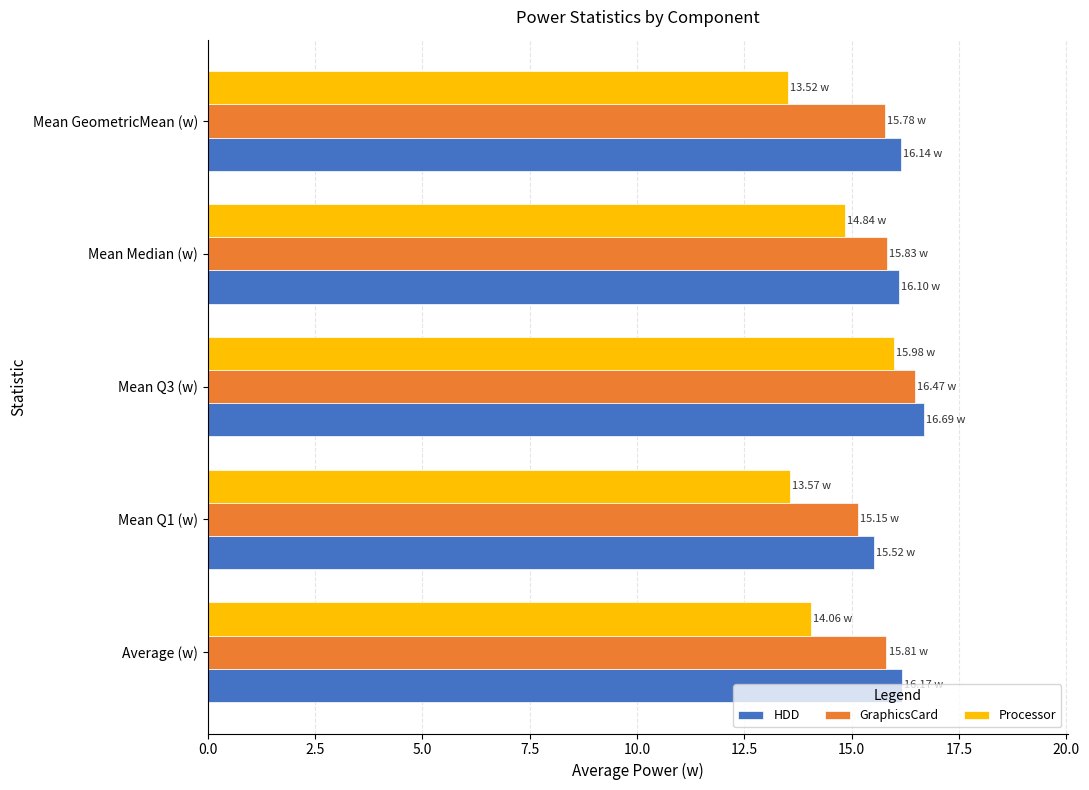

What are all the series names shown in the legend?

HDD, GraphicsCard, Processor